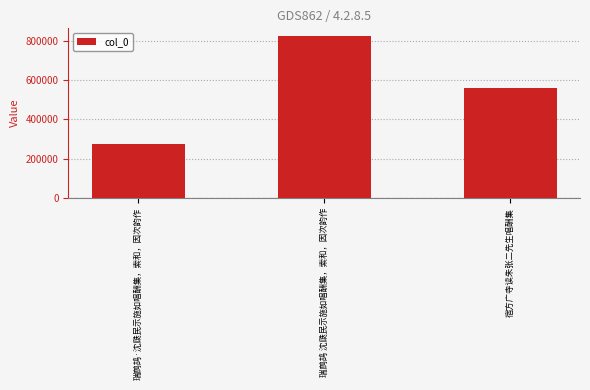

Rank the categories by value from highest to lowest.

瑞鹧鸪 沈瓞民示施如唱酬集，索和，因次韵作, 宿方广寺读朱张二先生唱酬集, 瑞鹧鸪·沈瓞民示施如唱酬集，索和，因次韵作